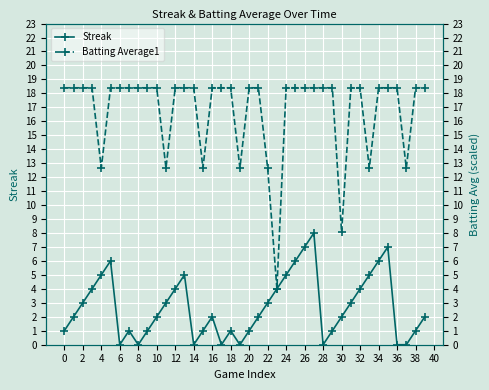

What is the difference between the maximum and second lowest values in the Batting Average1 series?

10.3